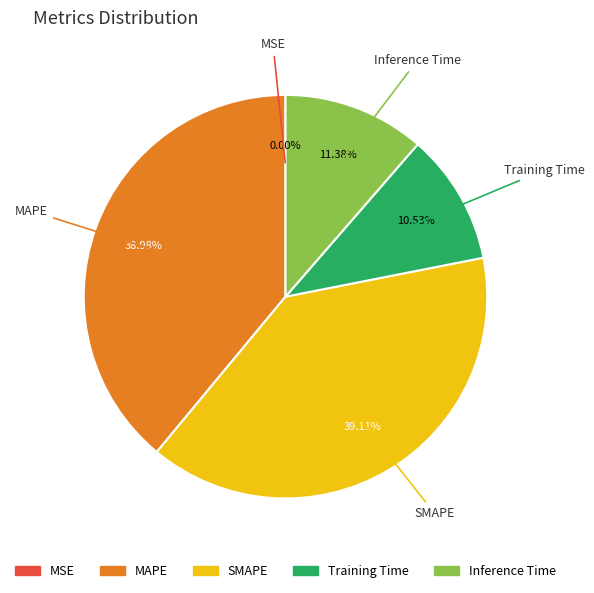

Is there any slice that represents more than half of the pie?

No